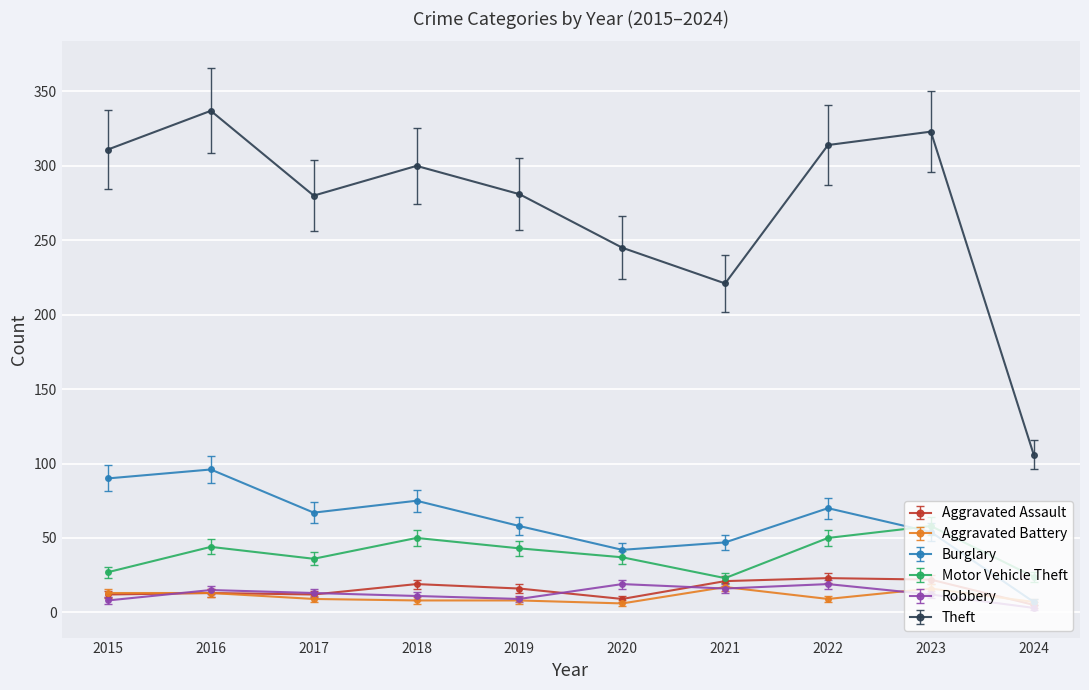

What is the highest value of the Theft series?

337